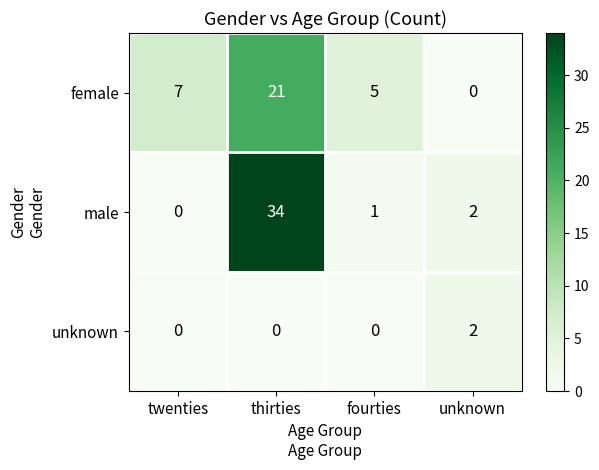

True or false: female has a value of 0 at unknown.

True